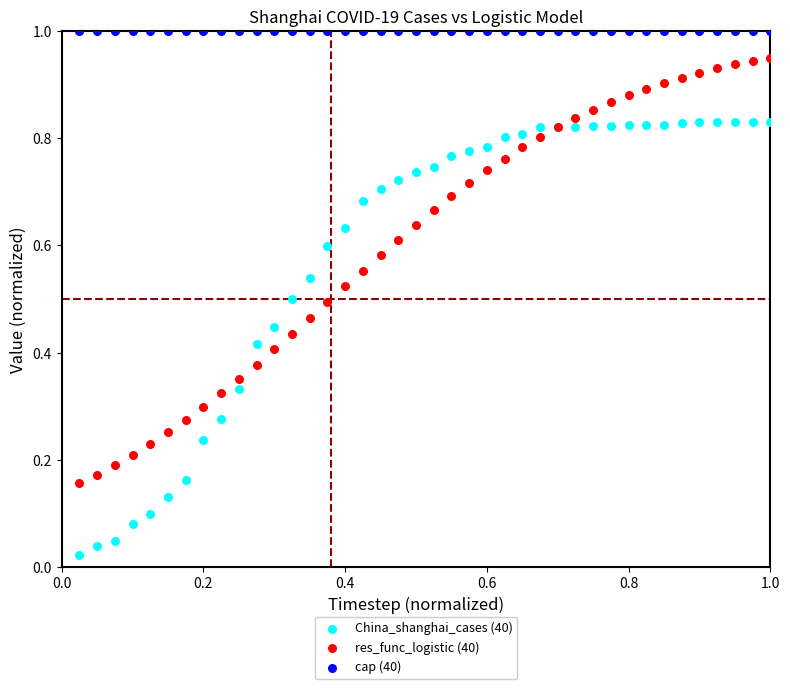

Which series contains the lowest Y value?

China_shanghai_cases (40)